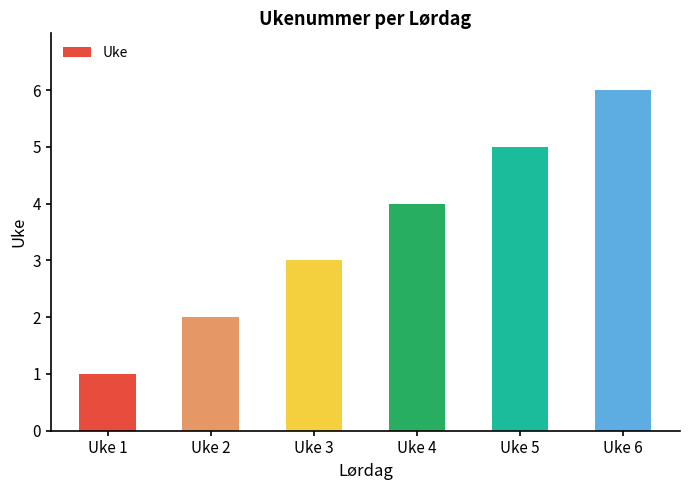

Reading right to left, transcribe all the data shown in this chart.

Uke 6=6	Uke 5=5	Uke 4=4	Uke 3=3	Uke 2=2	Uke 1=1